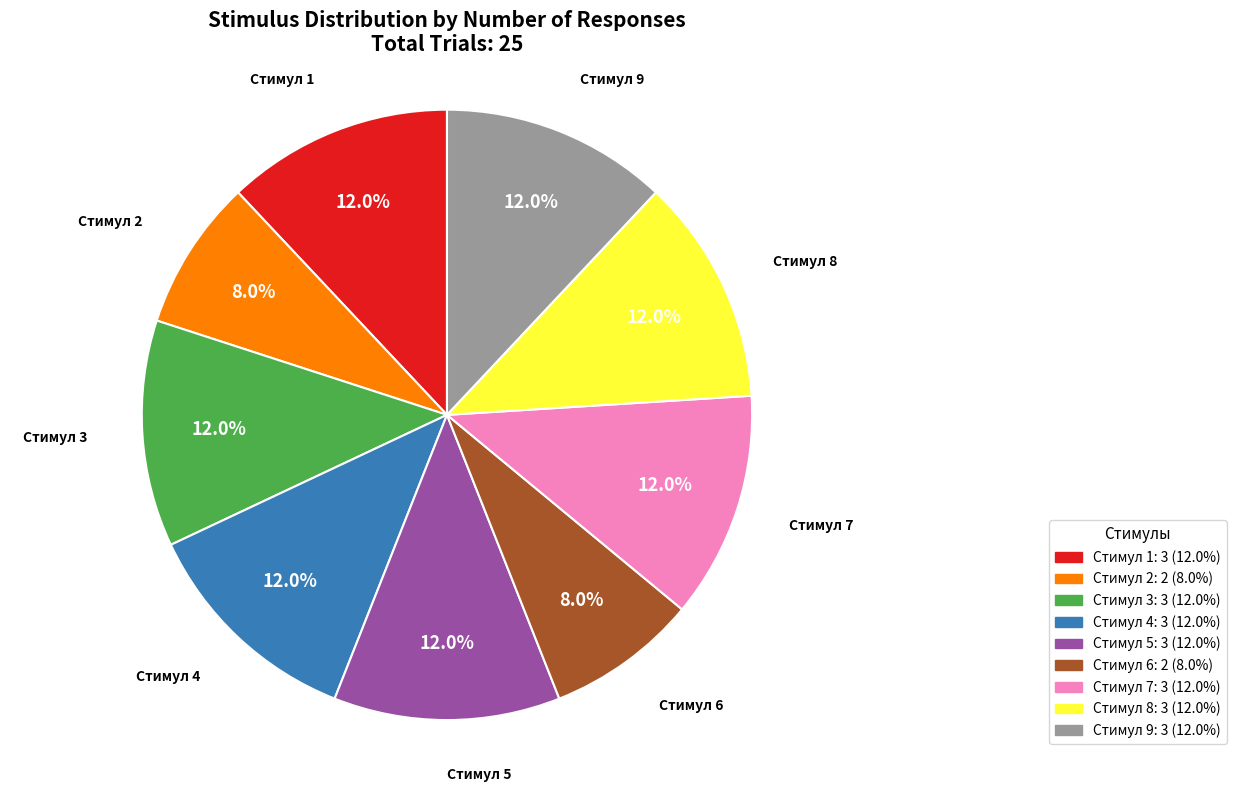

Does any single category account for the majority?

No